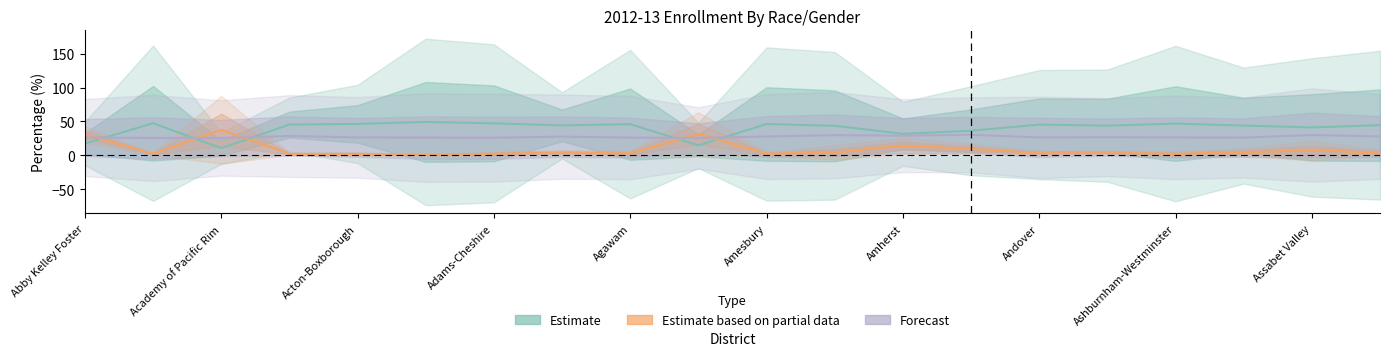

Where do Forecast and Estimate based on partial data first cross each other?

Abby Kelley Foster and Academy of Pacific Rim